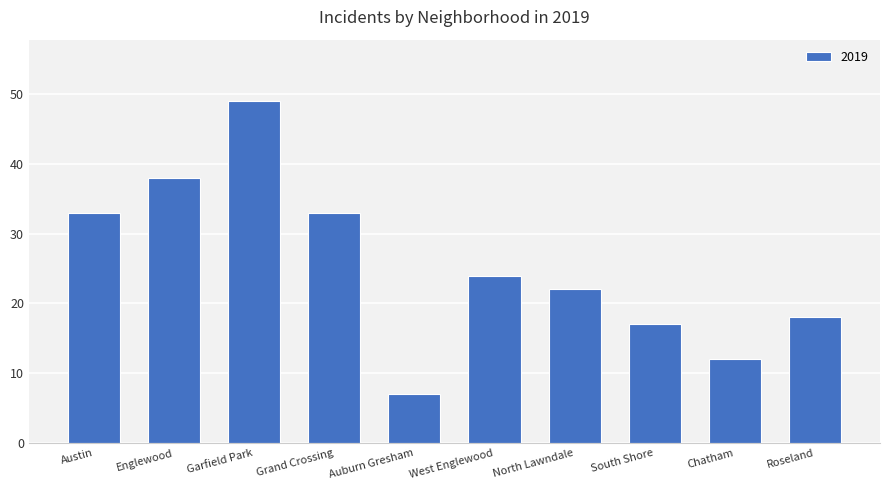

Does the chart contain any negative values?

No